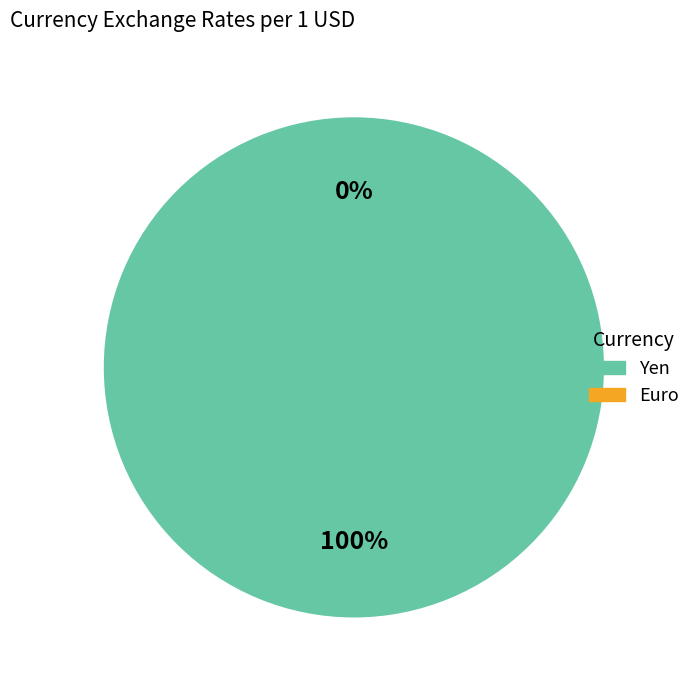

What is the change in value from Yen to Euro?

-137205.1